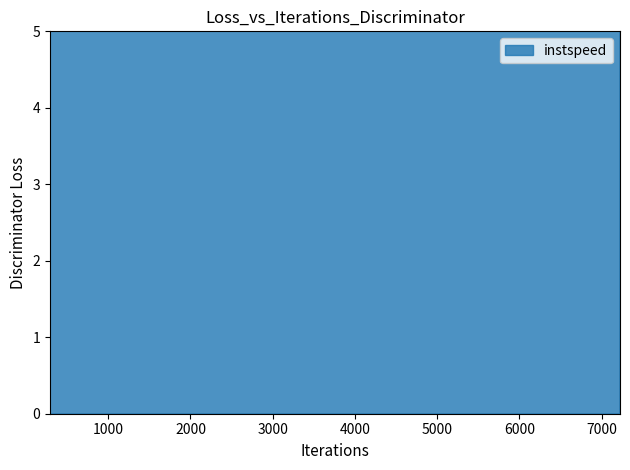

Between 3248.9247611345836 and 7222.909765882216, which is larger?

3248.9247611345836